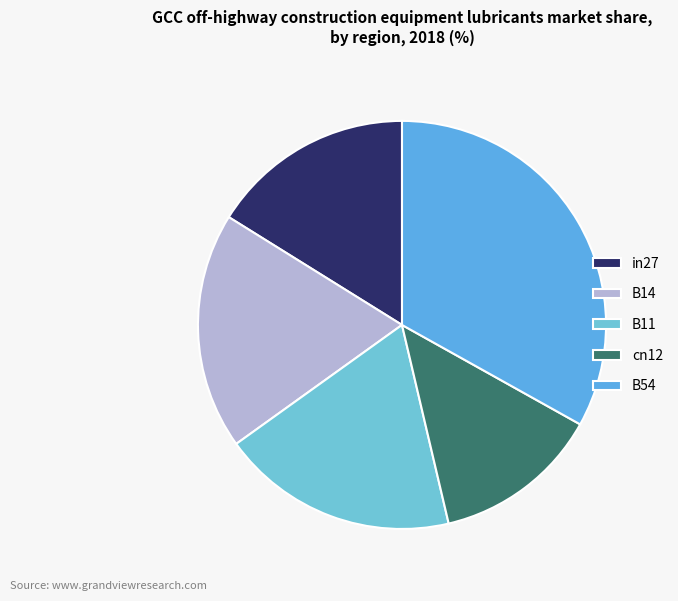

What percentage is the in27 slice, to the nearest percent?

16%